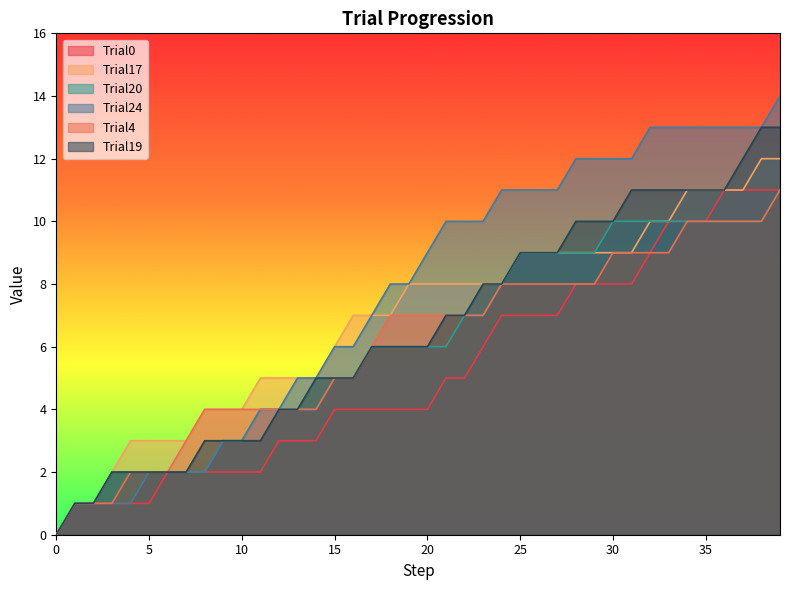

Rank the series by their maximum value, from highest to lowest.

Trial24, Trial19, Trial17, Trial0, Trial20, Trial4